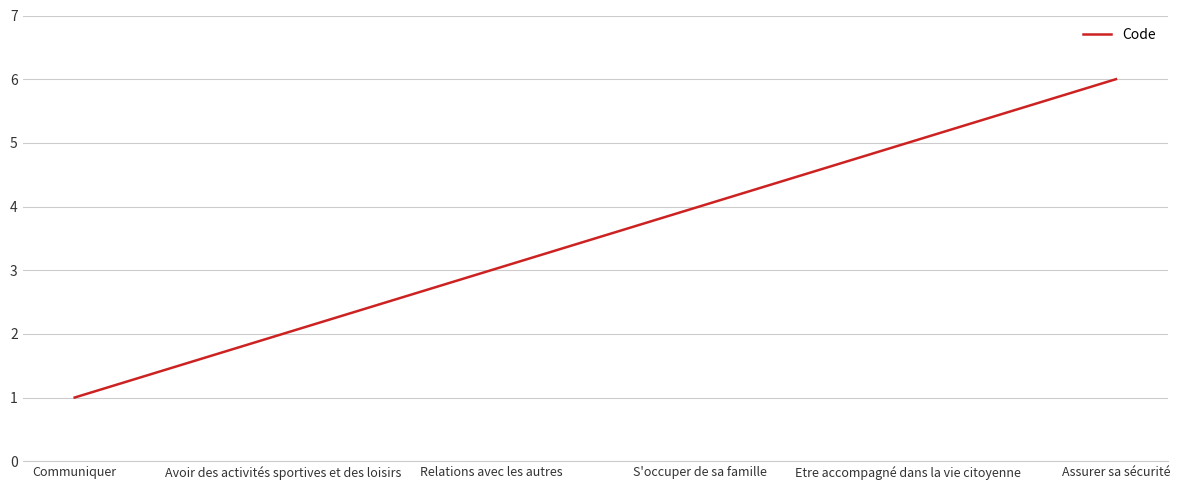

What is the sum of all values?

21